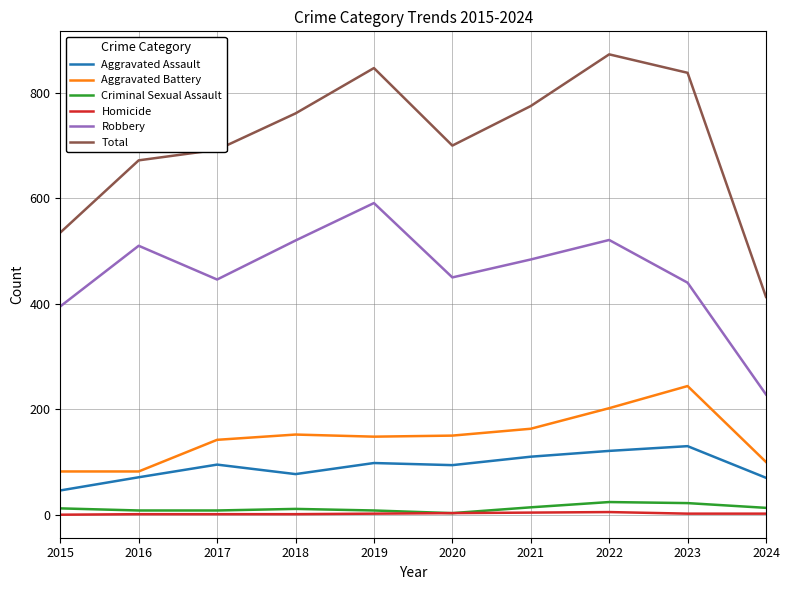

The value of Aggravated Battery at 2023 is 244. True or false?

True